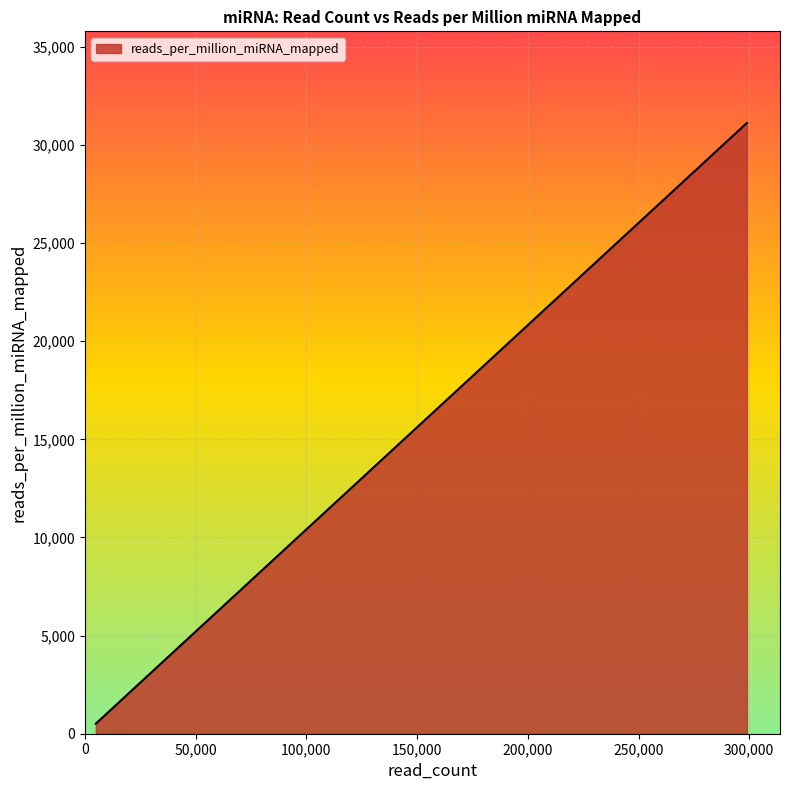

What is the maximum value shown in the chart?

31120.0